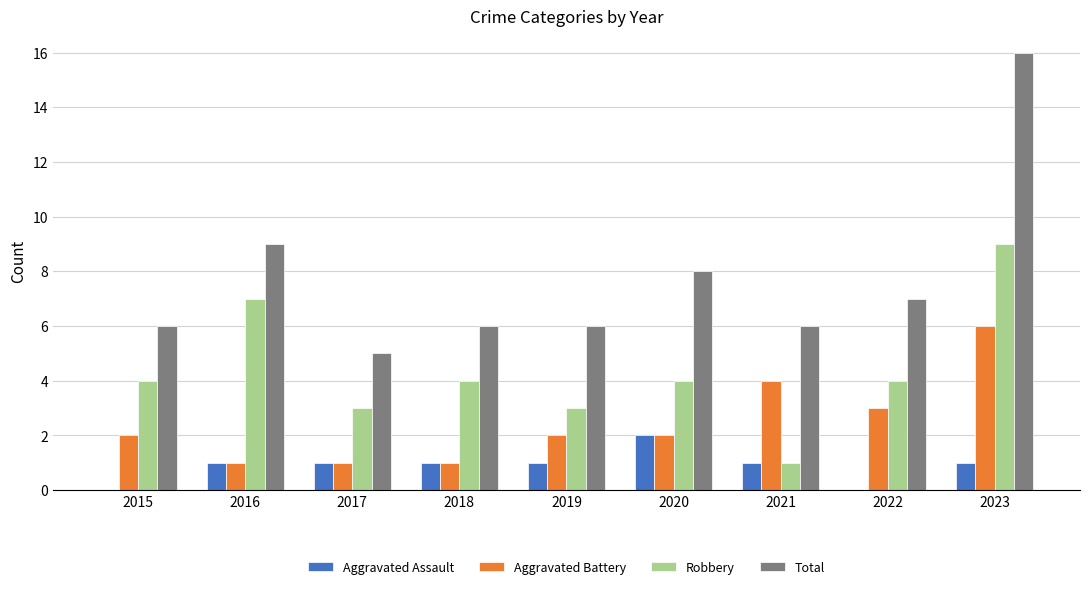

Reading left to right, transcribe all the data shown in this chart.

Aggravated Assault: 2015=0	2016=1	2017=1	2018=1	2019=1	2020=2	2021=1	2022=0	2023=1
Aggravated Battery: 2015=2	2016=1	2017=1	2018=1	2019=2	2020=2	2021=4	2022=3	2023=6
Robbery: 2015=4	2016=7	2017=3	2018=4	2019=3	2020=4	2021=1	2022=4	2023=9
Total: 2015=6	2016=9	2017=5	2018=6	2019=6	2020=8	2021=6	2022=7	2023=16